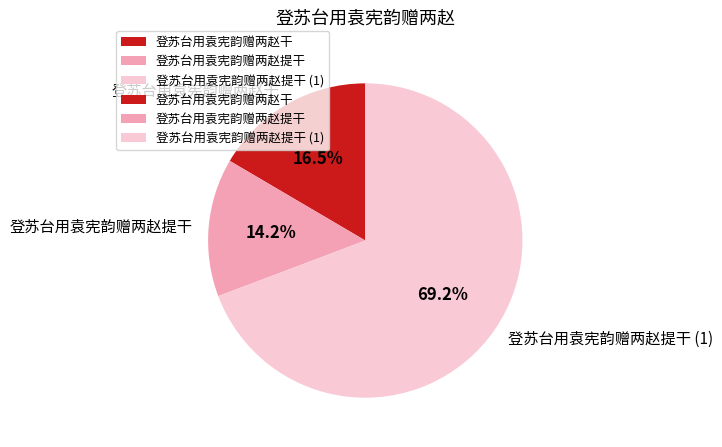

What is the largest slice in the pie chart?

登苏台用袁宪韵赠两赵提干 (1)